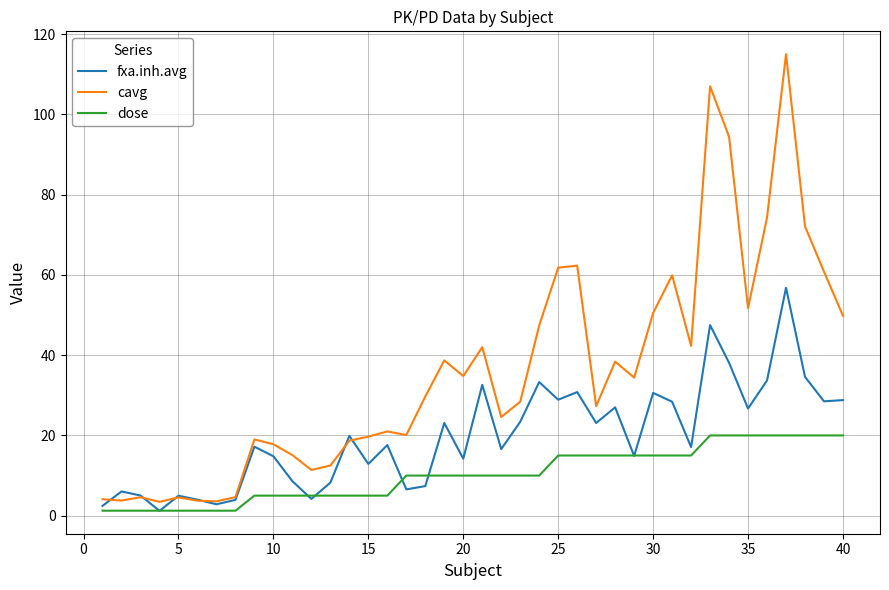

Which series has the largest range (max minus min)?

cavg